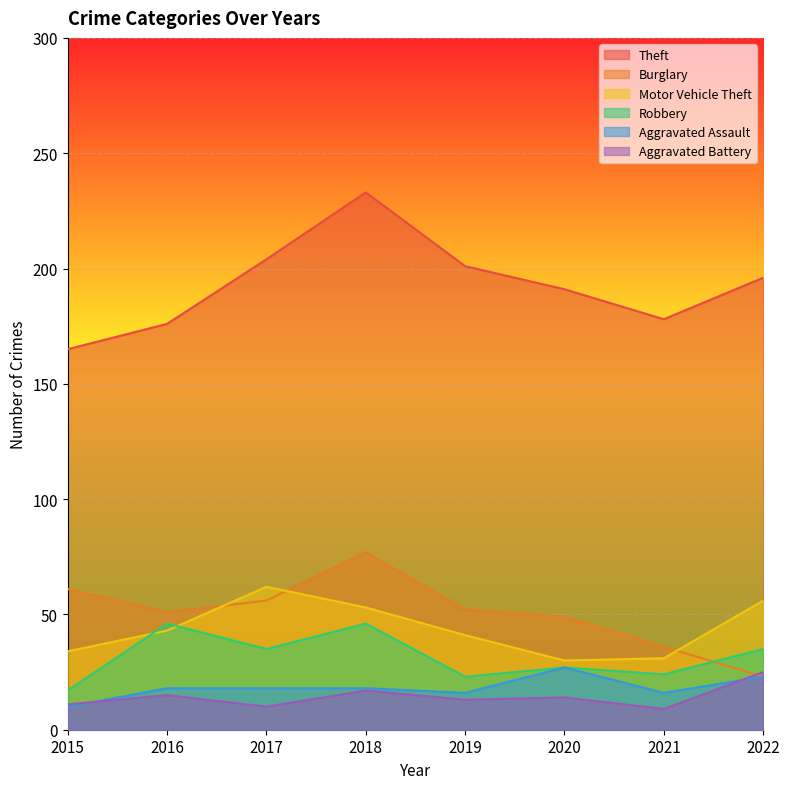

Rank the series at 2022 from lowest to highest value.

Burglary, Aggravated Assault, Aggravated Battery, Robbery, Motor Vehicle Theft, Theft